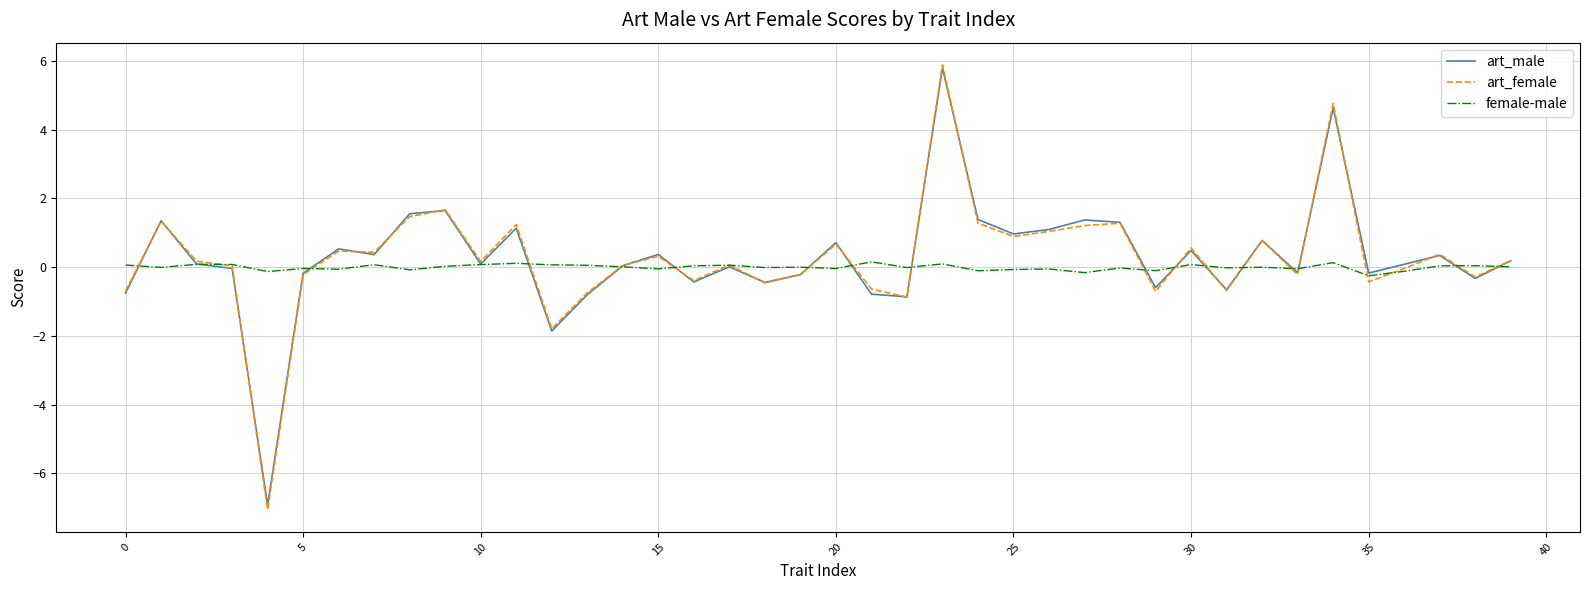

What is the maximum value for art_male?

5.8